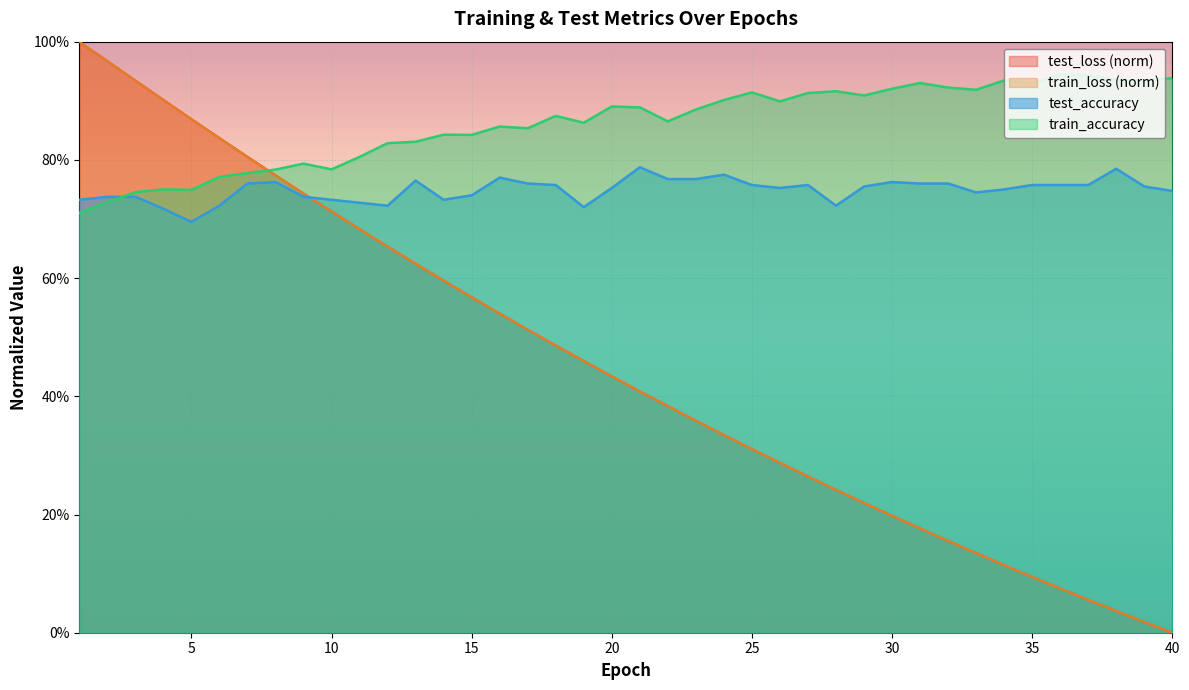

What is the value of the test_loss point at the 36th from the left?

0.1